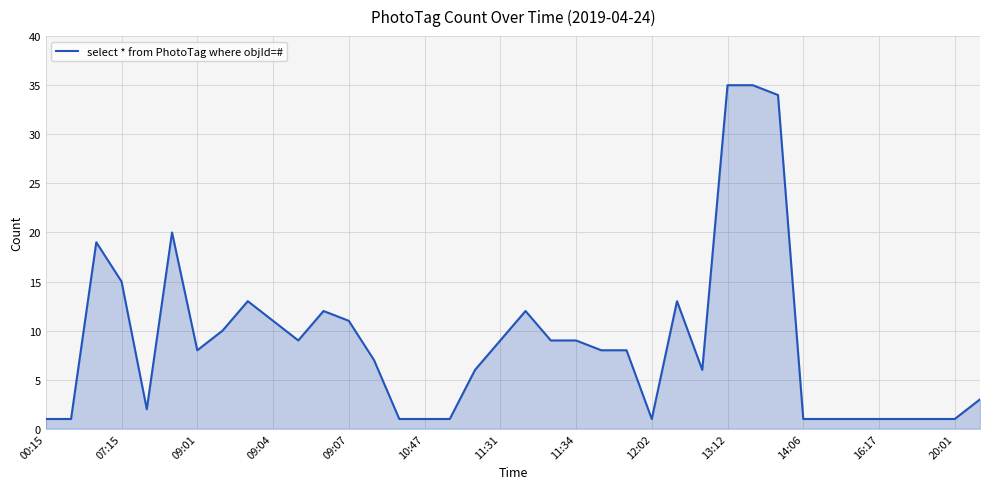

Reading left to right, list all the values displayed in this chart.

1	1	19	15	2	20	8	10	13	11	9	12	11	7	1	1	1	6	9	12	9	9	8	8	1	13	6	35	35	34	1	1	1	1	1	1	1	3